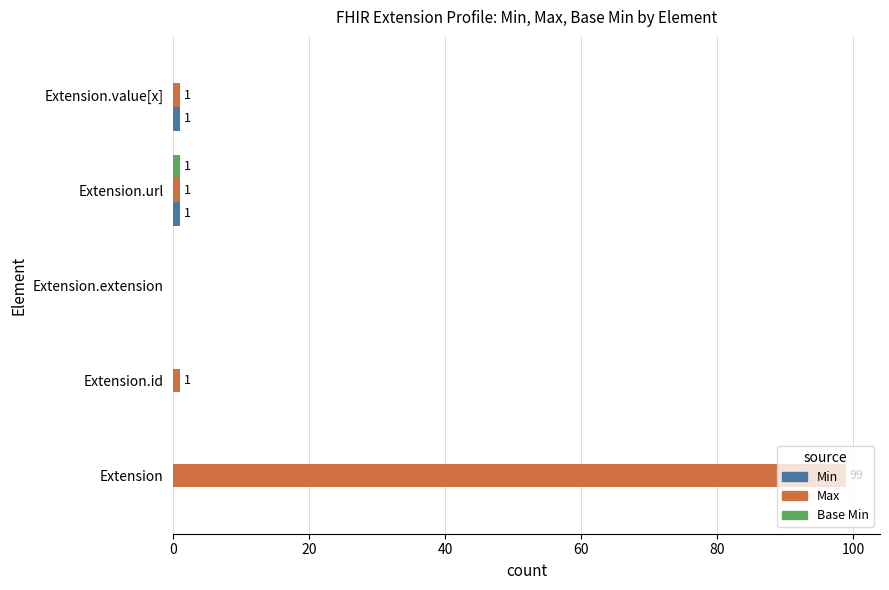

Which series has the largest total across all categories?

Max